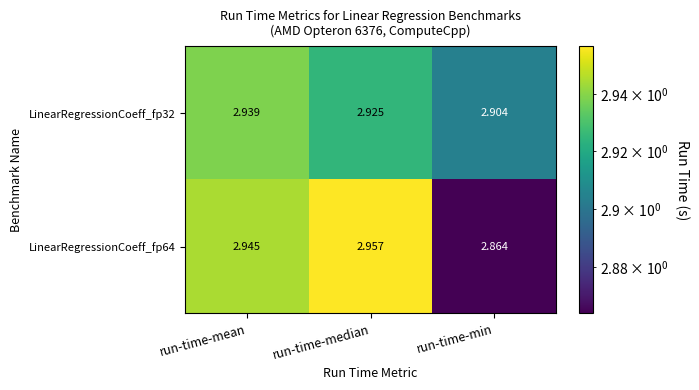

At which label is LinearRegressionCoeff_fp32 closest to 2?

run-time-min